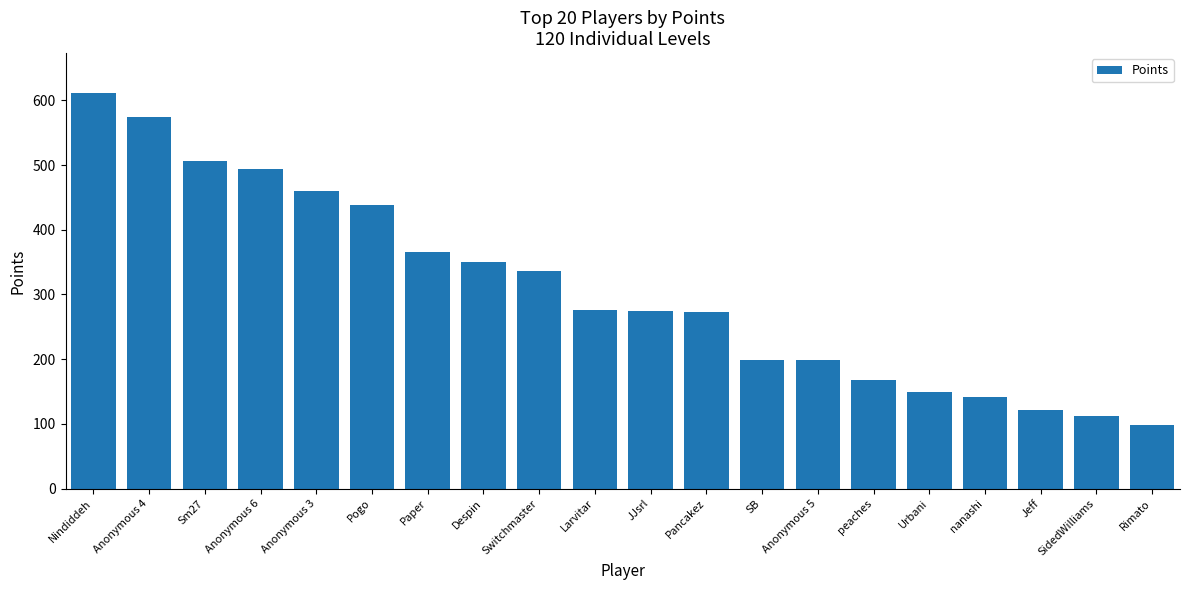

What is the sum of all values?

6149